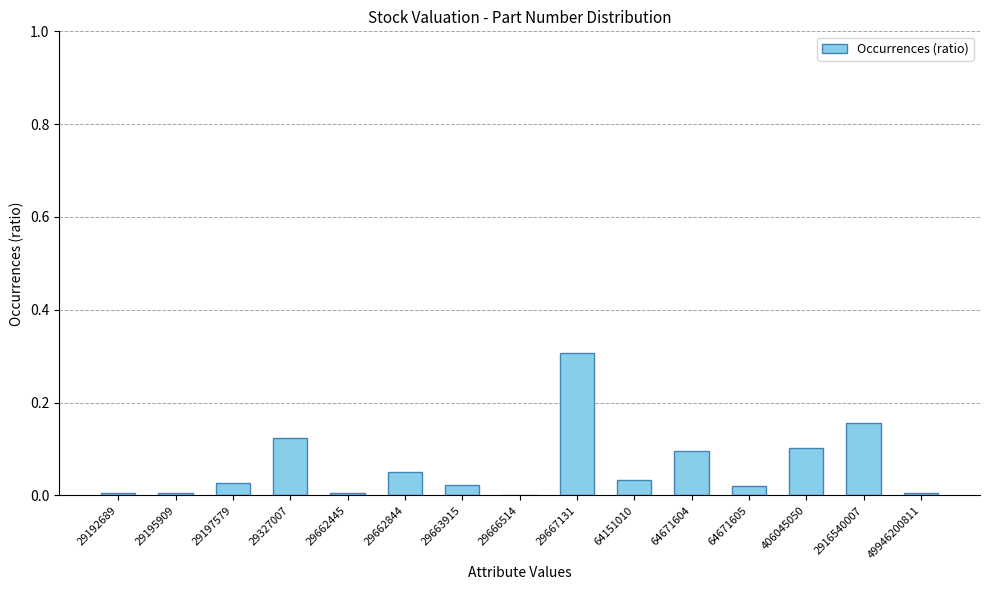

What is the change in value from 29192689 to 64671604?

+0.1